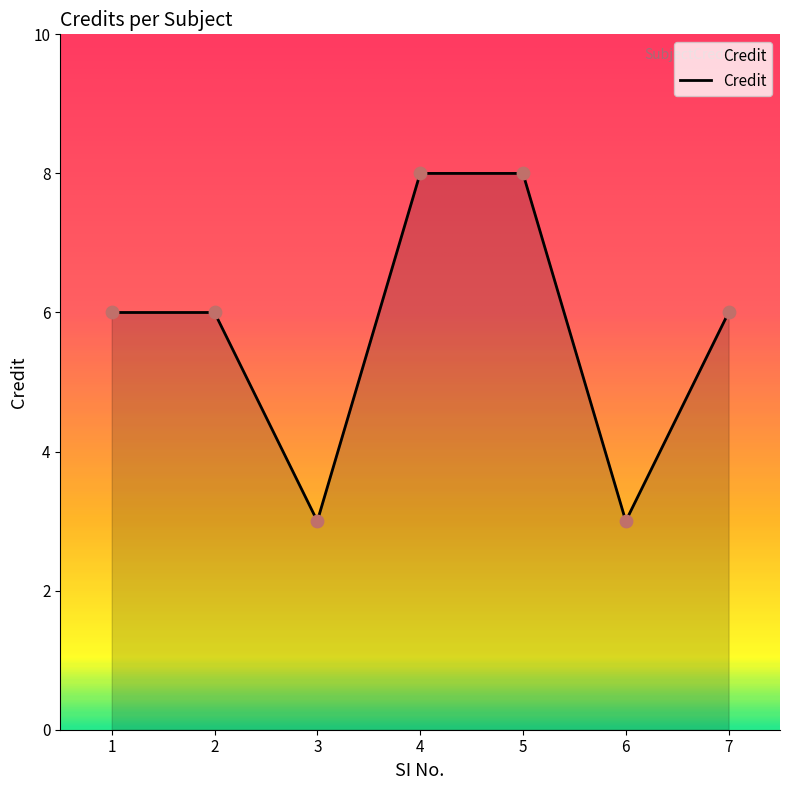

What is the ratio of the value at 5 to the value at 4?

1.0